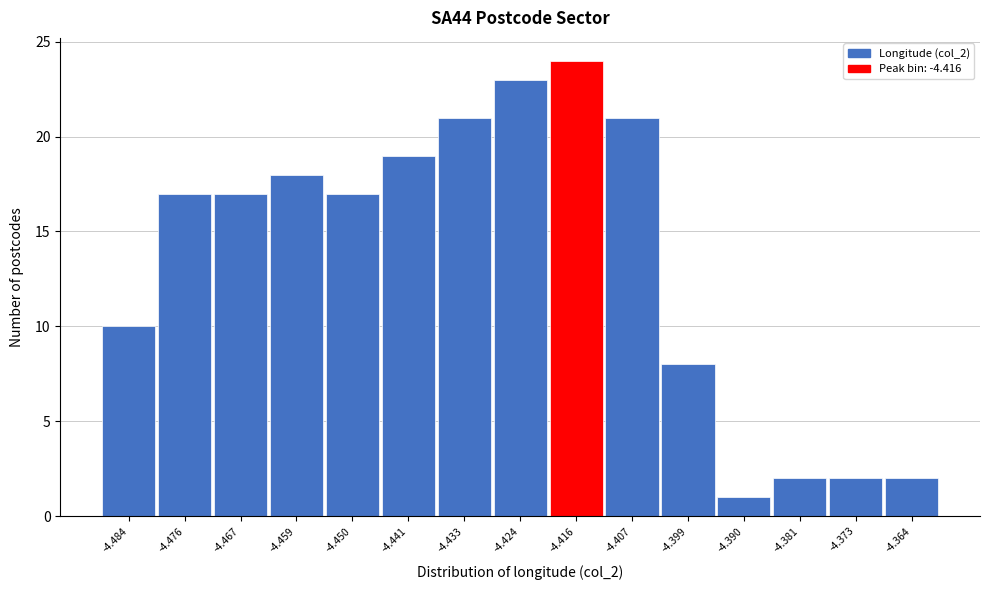

Which range on the x-axis has the tallest bar?

-4.420 to -4.411